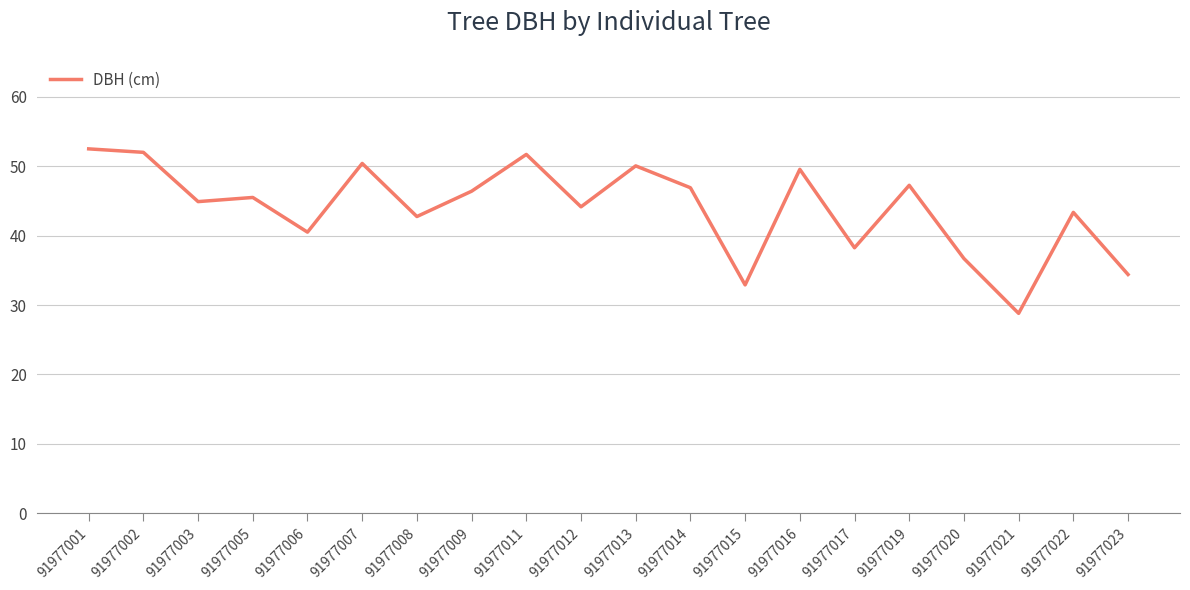

Is it true that the value at 91977002 is 16.8?

False